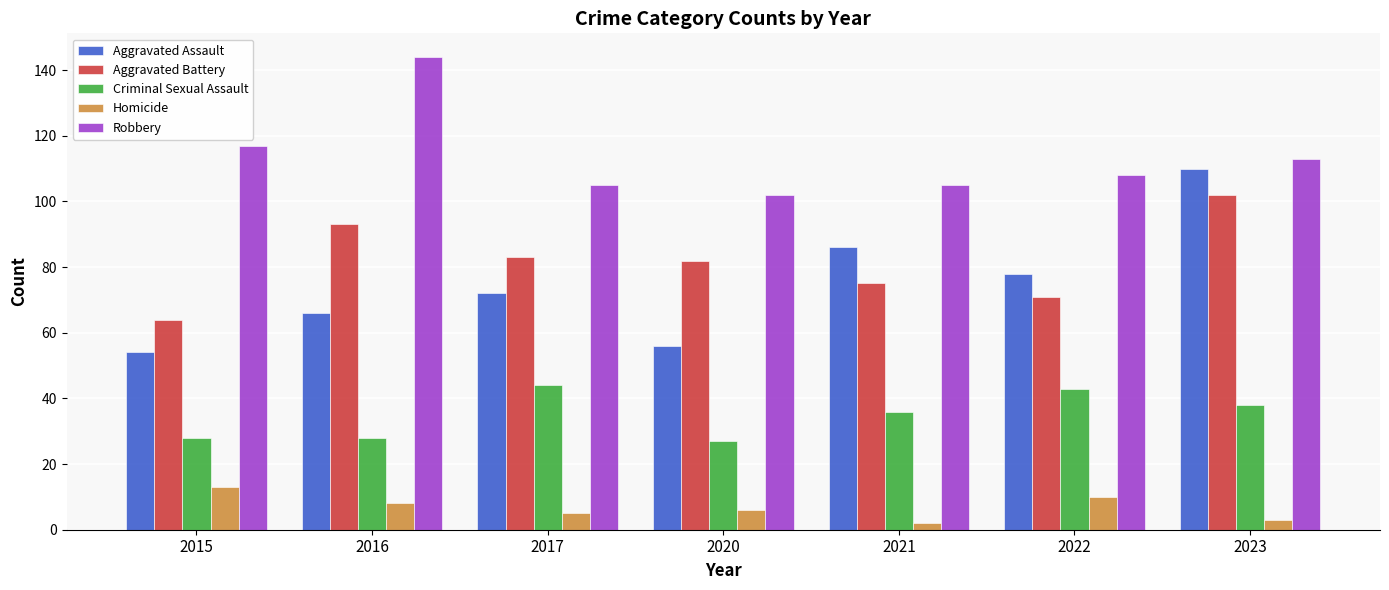

At how many categories does at least one series exceed 81?

7